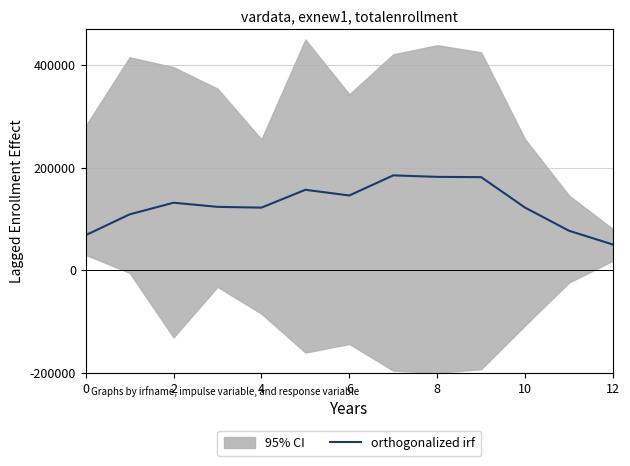

Which label corresponds to the smallest value in the chart?

12